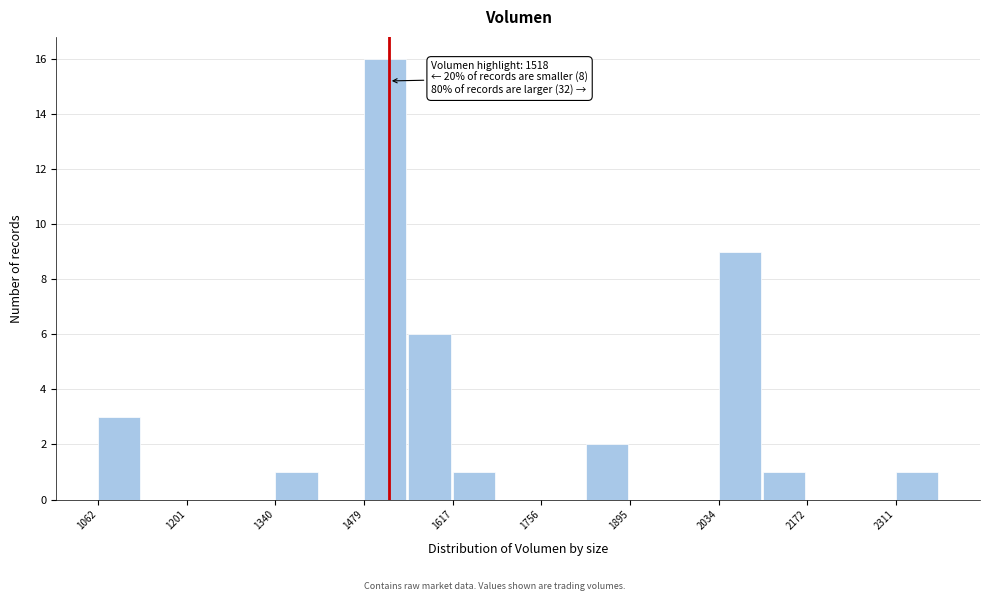

Read against the x-axis, roughly where is the centre of the tallest bar?

1520